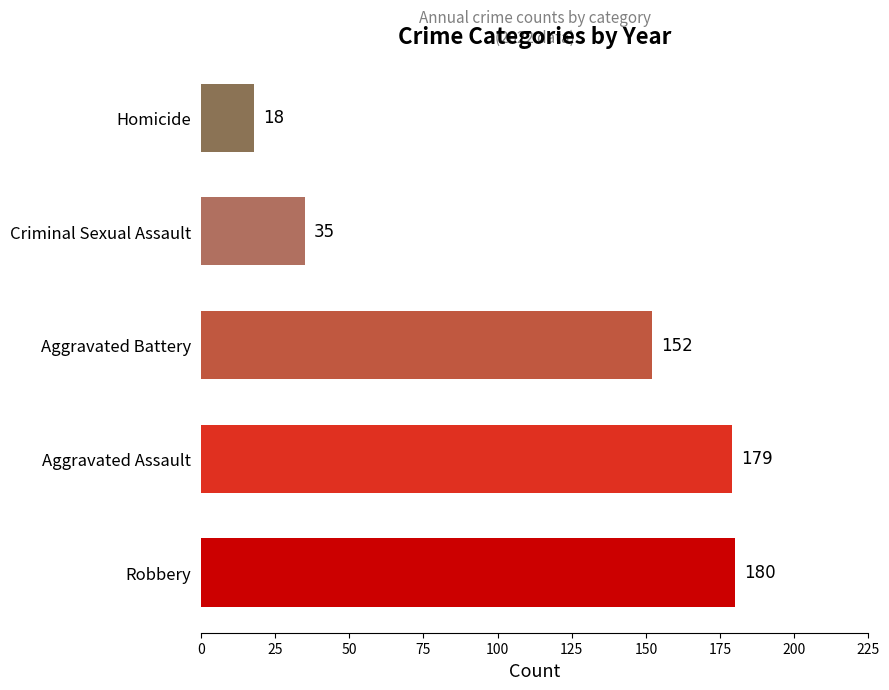

The value at Criminal Sexual Assault is 35. True or false?

True